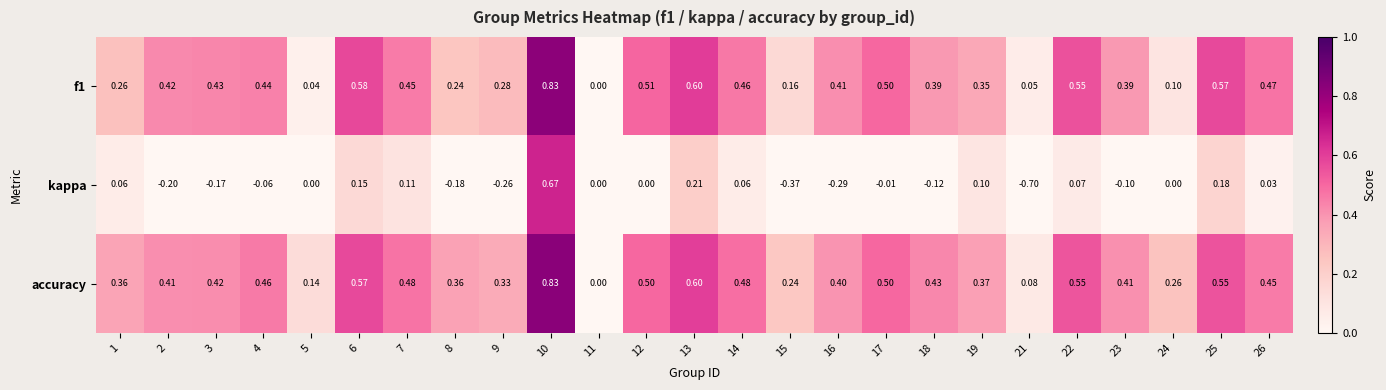

Which series has the widest spread of values?

kappa